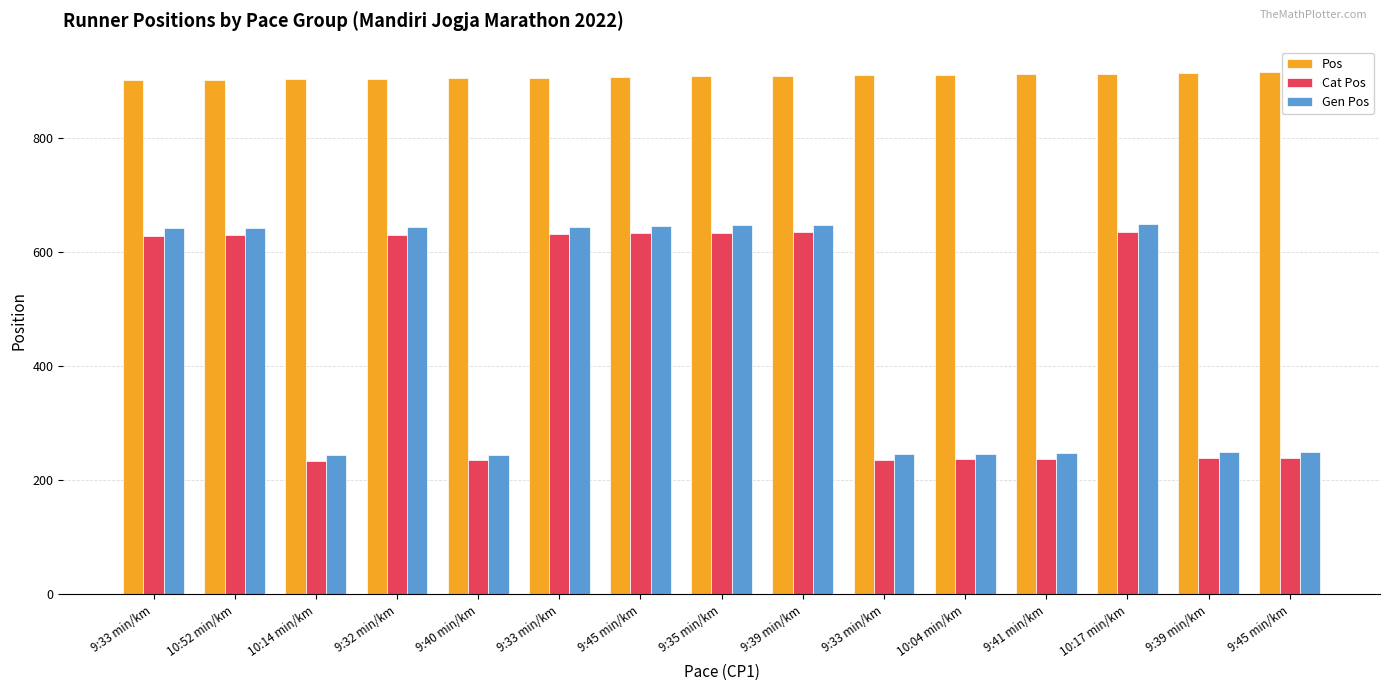

What is the lowest value of the Pos series?

901